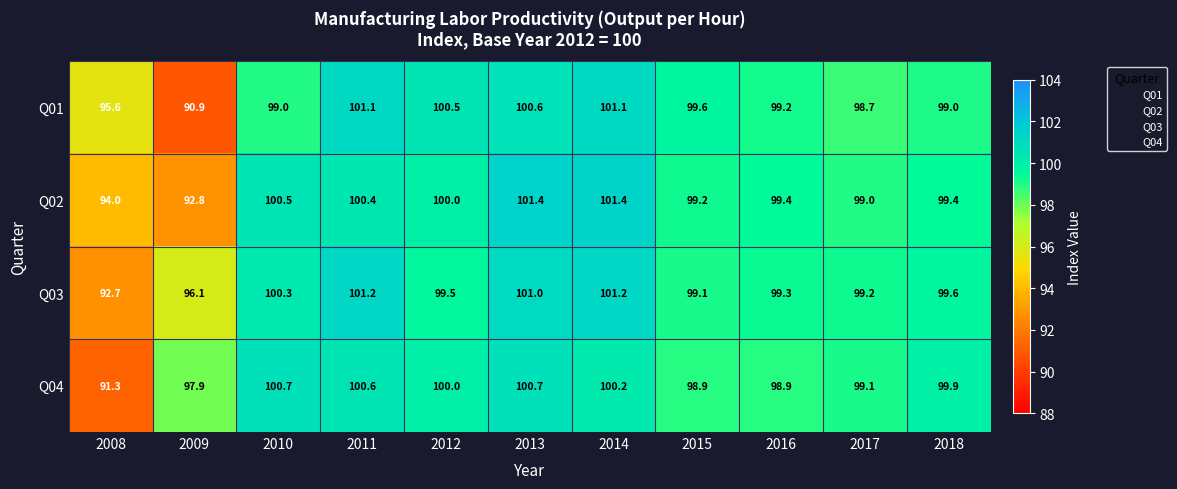

Which series changed the most between 2008 and 2015?

Q04